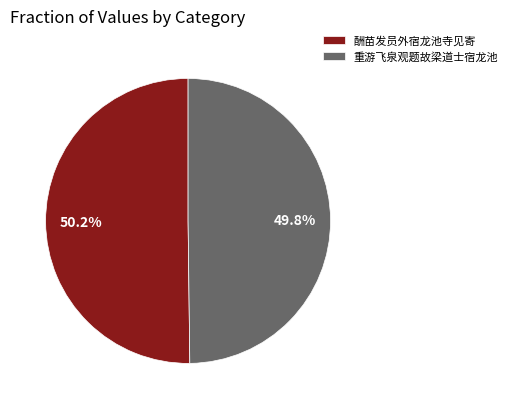

To the nearest percent, what is the difference between the 重游飞泉观题故梁道士宿龙池 and 酬苗发员外宿龙池寺见寄 slice percentages?

0%